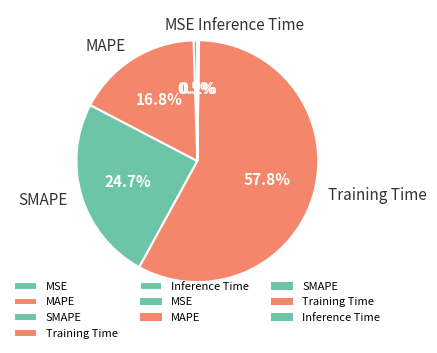

To the nearest percent, what portion does MAPE represent?

17%